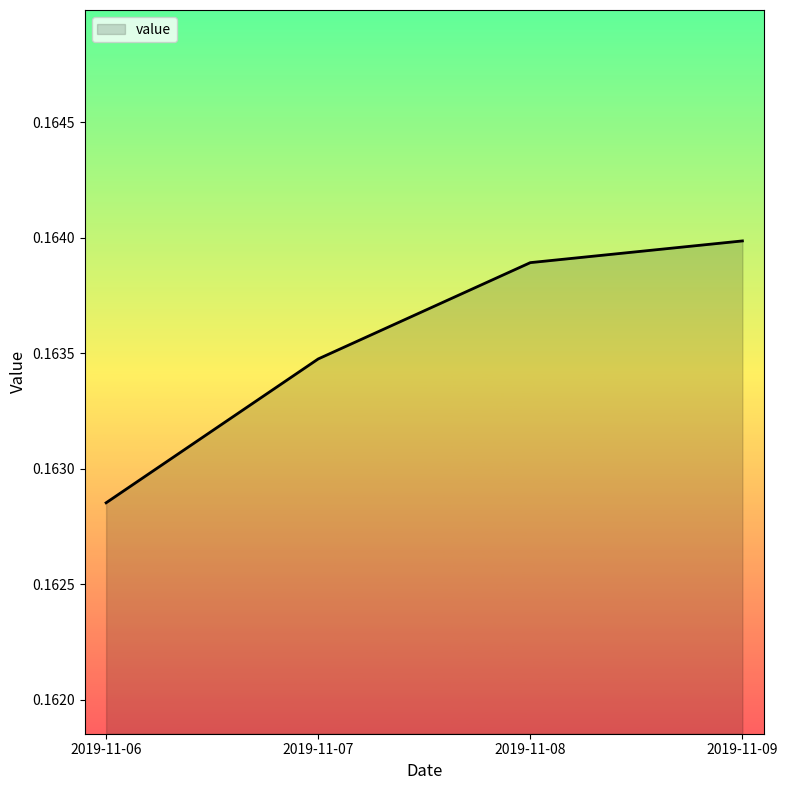

At which category does the chart reach its peak across all series?

2019-11-09